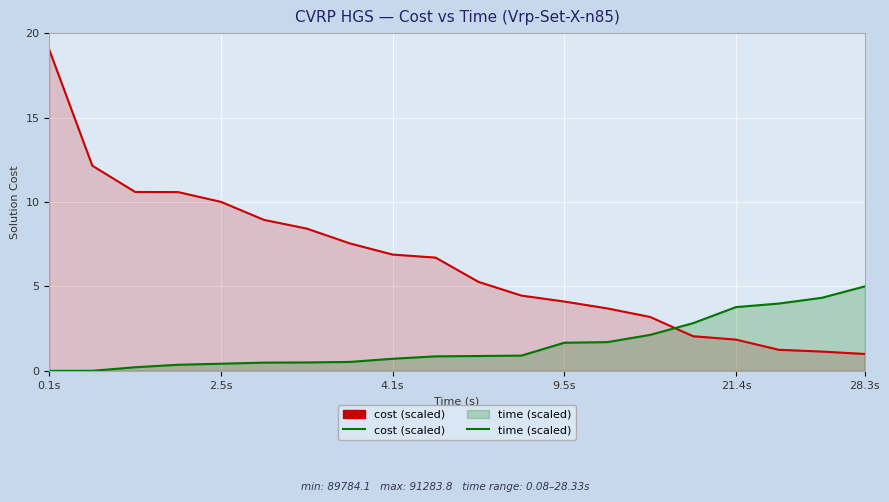

Is it true that time (scaled) equals 2.7 at 9.5s?

False